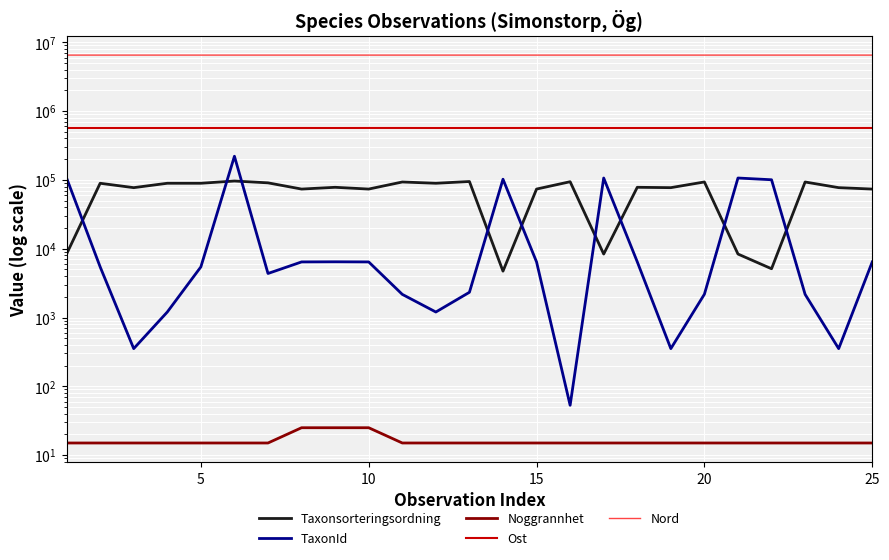

What is the sum of all Nord values?

162928326